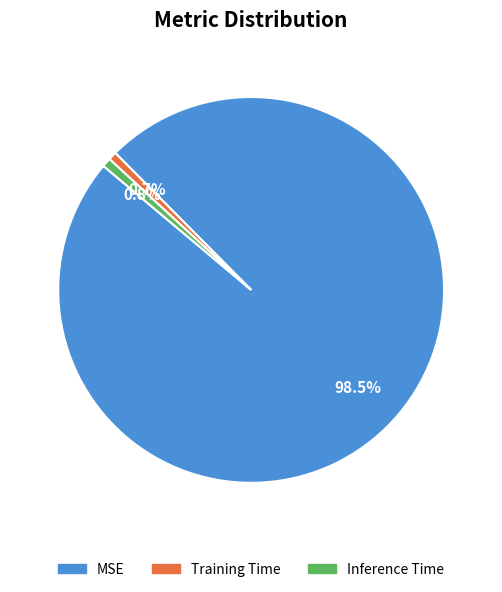

True or false: Inference Time accounts for 11% of the total.

False